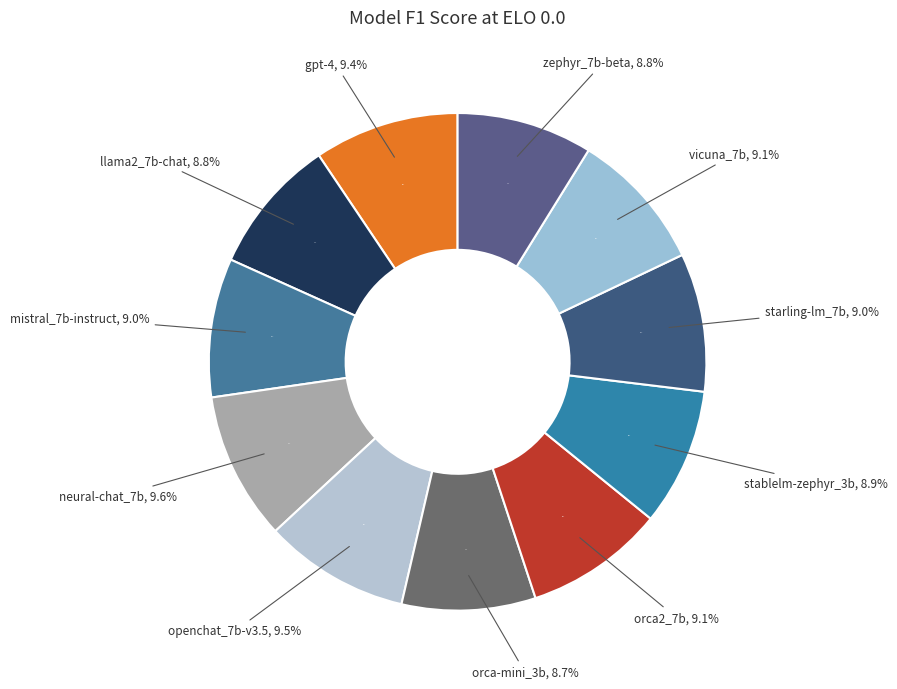

Which has a higher value, mistral_7b-instruct or openchat_7b-v3.5?

openchat_7b-v3.5